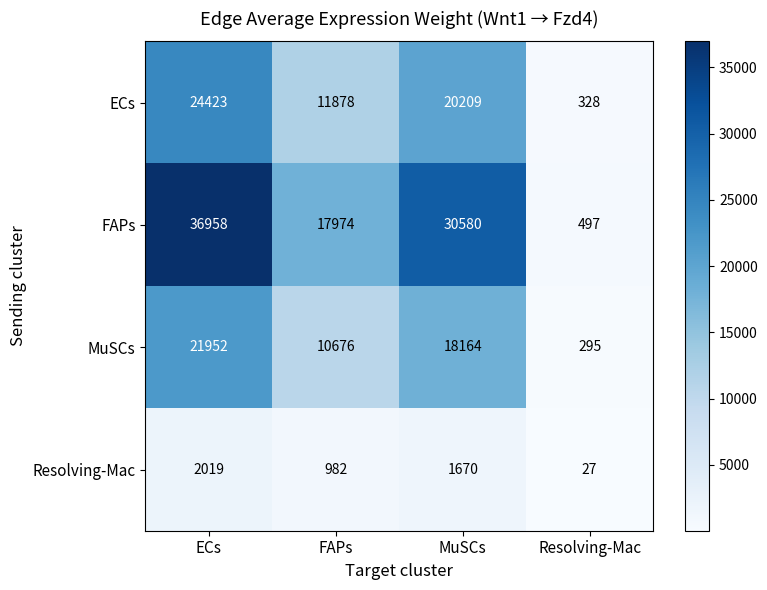

Reading left to right, extract all data points from this chart.

ECs: 24423	11878	20209	328
FAPs: 36958	17974	30580	497
MuSCs: 21952	10676	18164	295
Resolving-Mac: 2019	982	1670	27